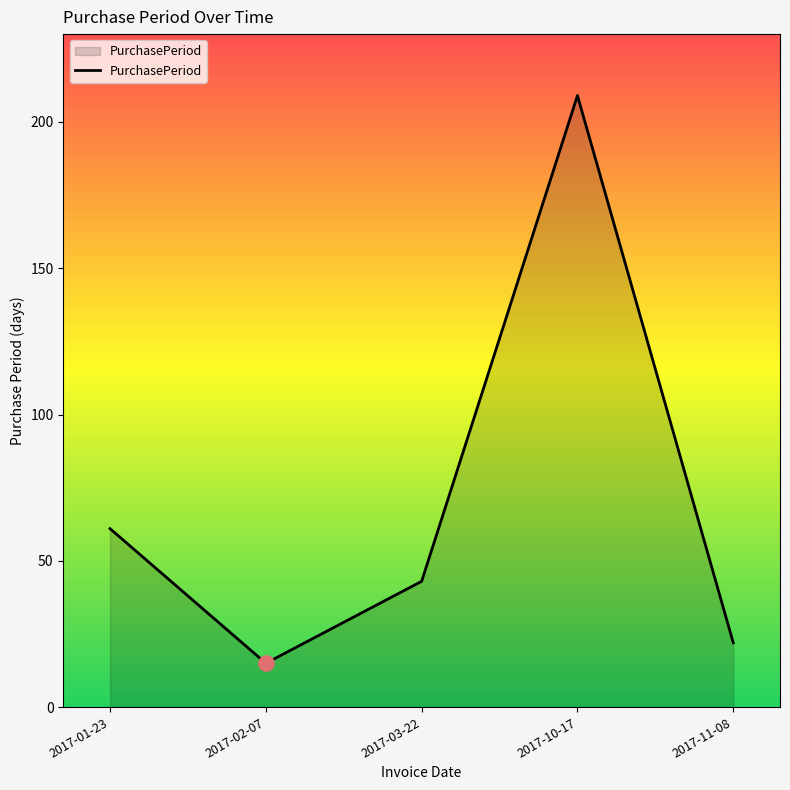

What is the change in value from 2017-10-17 to 2017-11-08?

-187